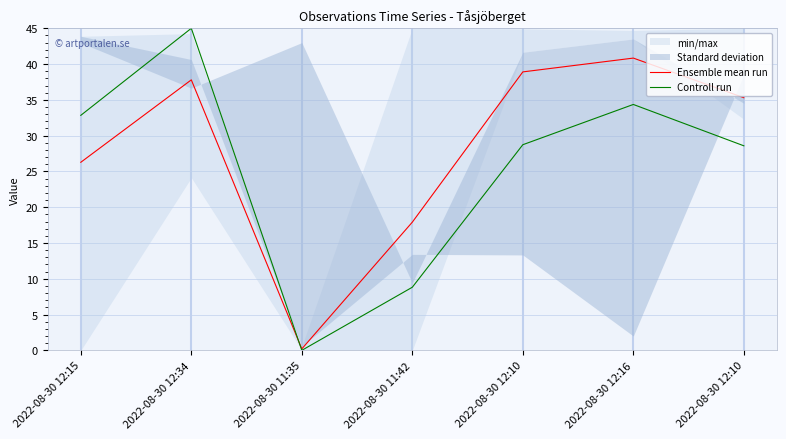

What is the difference between the maximum and second lowest values in the Controll run series?

36.2